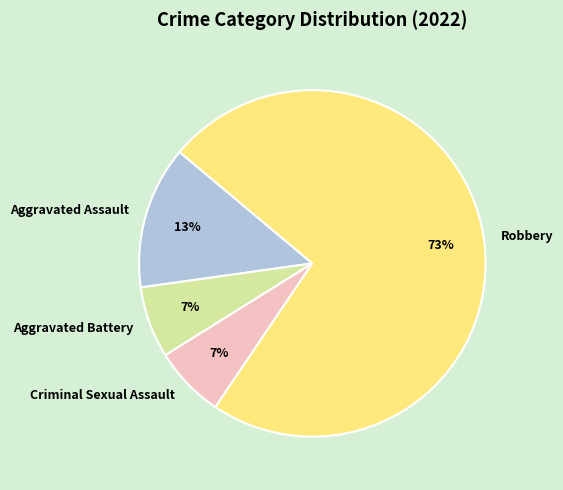

Which category accounts for the majority?

Robbery